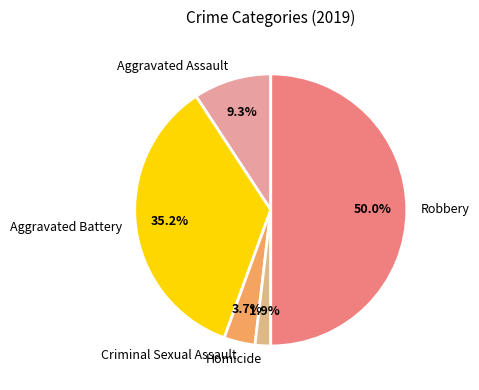

Between Robbery and Aggravated Battery, which is larger?

Robbery